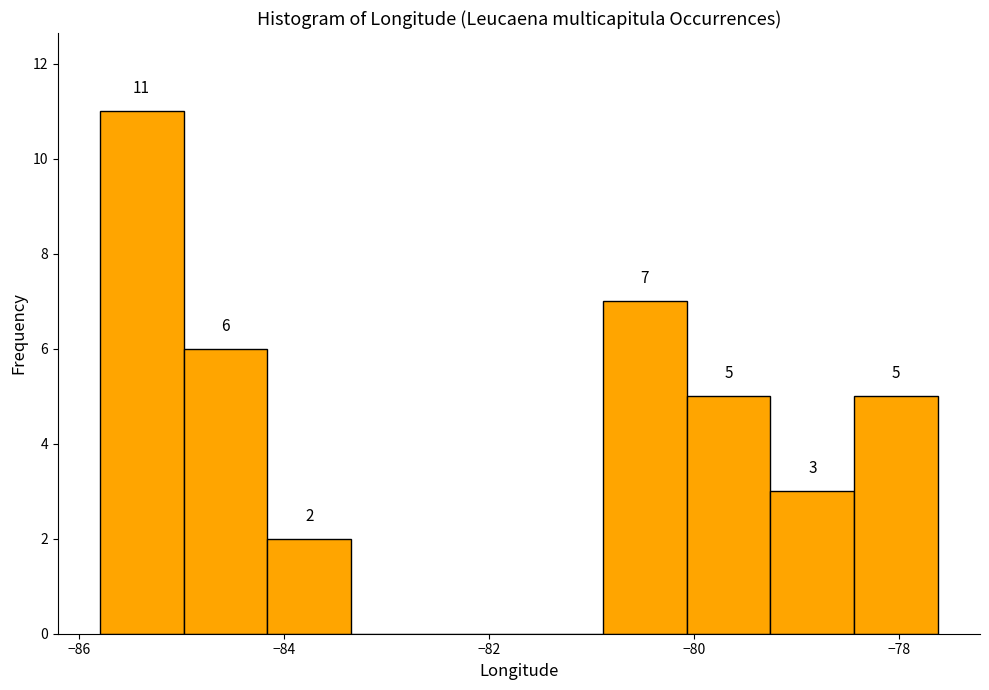

Which range on the x-axis has the tallest bar?

-85.8 to -85.0